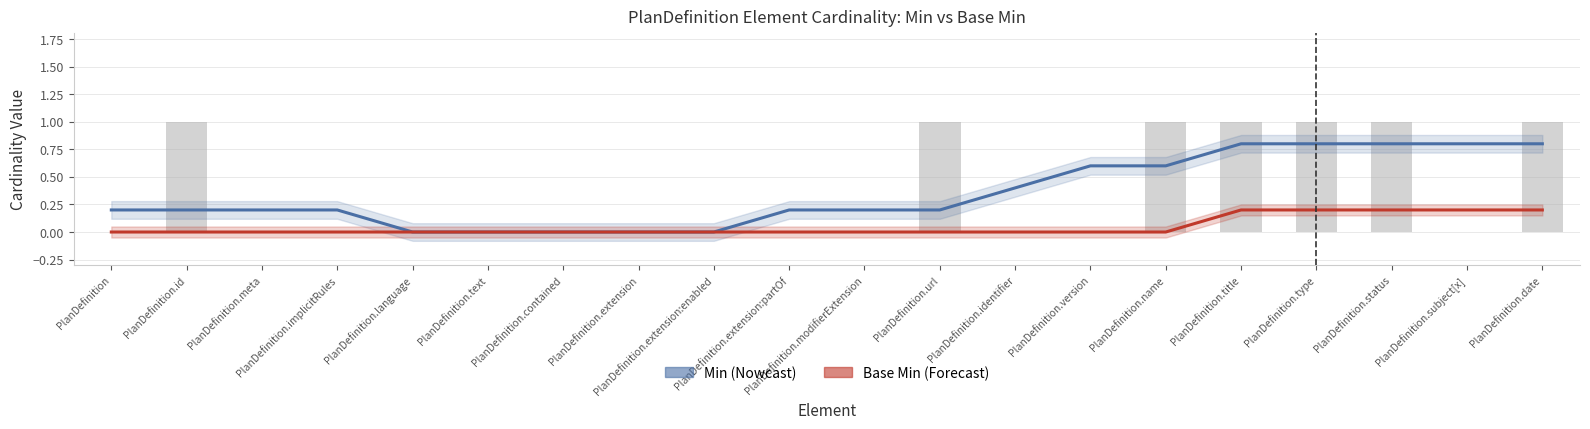

Rank the categories by Min value from highest to lowest.

PlanDefinition.title, PlanDefinition.type, PlanDefinition.status, PlanDefinition.subject[x], PlanDefinition.date, PlanDefinition.version, PlanDefinition.name, PlanDefinition.identifier, PlanDefinition, PlanDefinition.id, PlanDefinition.meta, PlanDefinition.implicitRules, PlanDefinition.extension:partOf, PlanDefinition.modifierExtension, PlanDefinition.url, PlanDefinition.language, PlanDefinition.text, PlanDefinition.contained, PlanDefinition.extension, PlanDefinition.extension:enabled